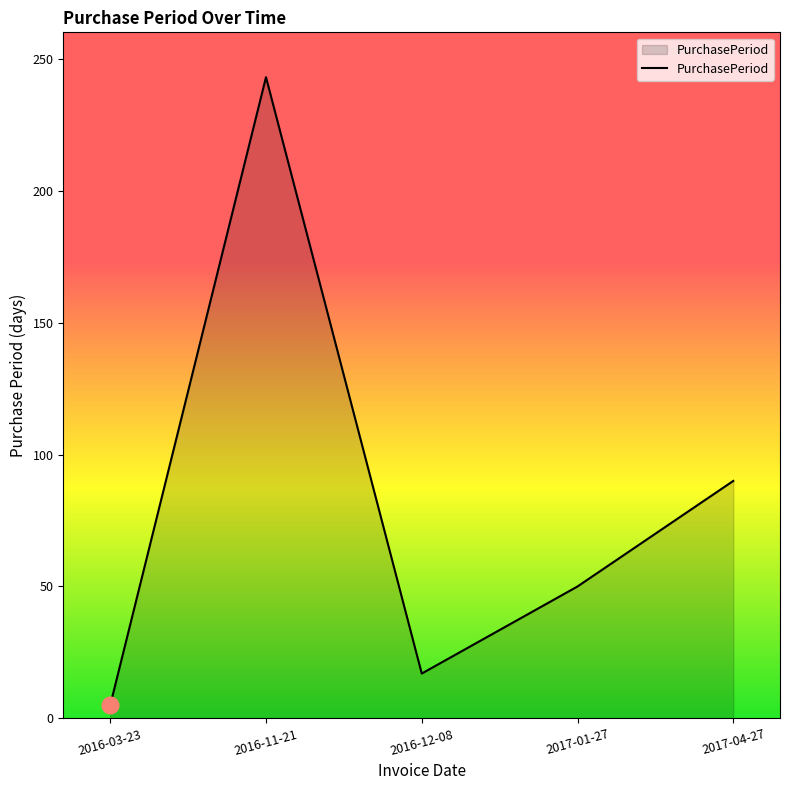

Rank the categories by value from highest to lowest.

2016-11-21, 2017-04-27, 2017-01-27, 2016-12-08, 2016-03-23